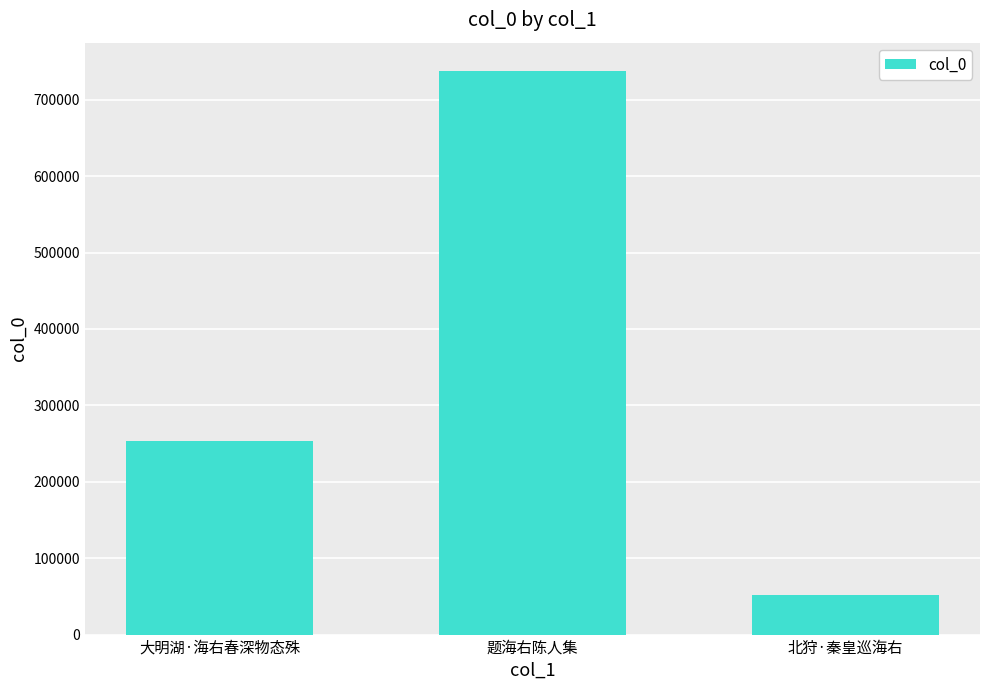

The chart shows a value of 737895 at 题海右陈人集. True or false?

True